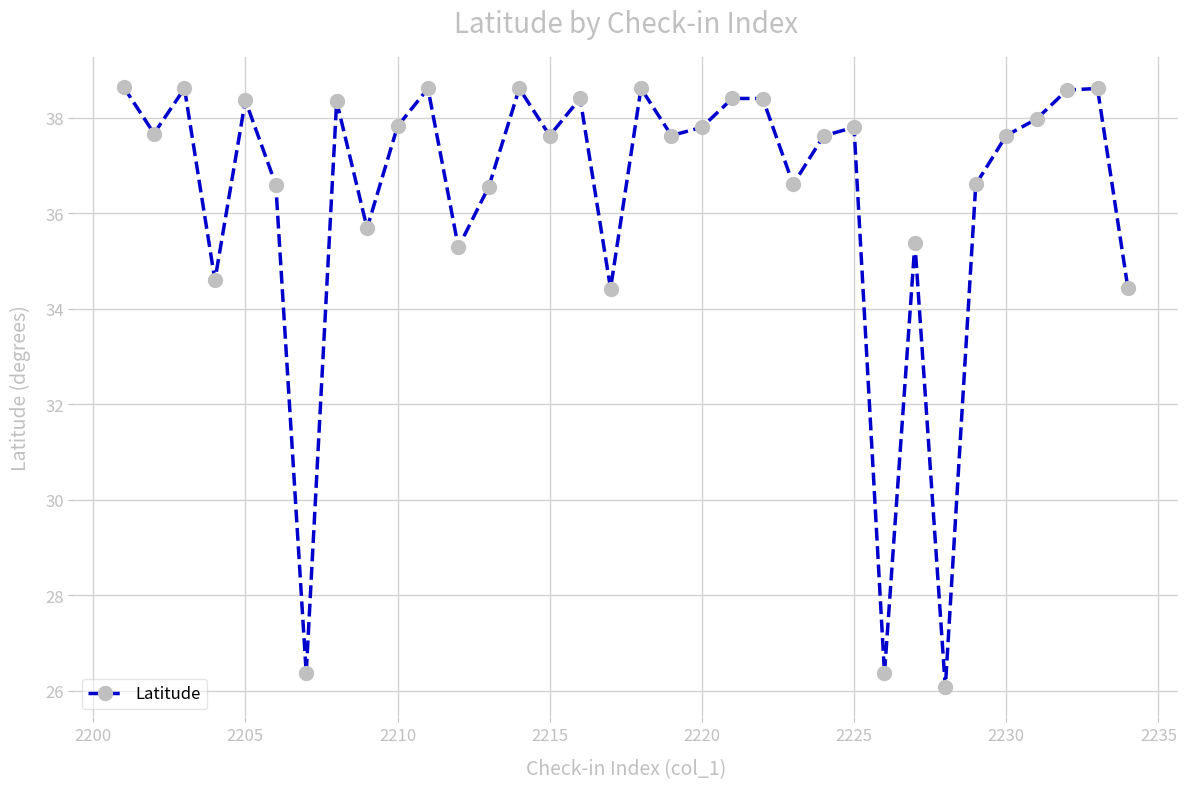

What is the minimum value shown in the chart?

26.1